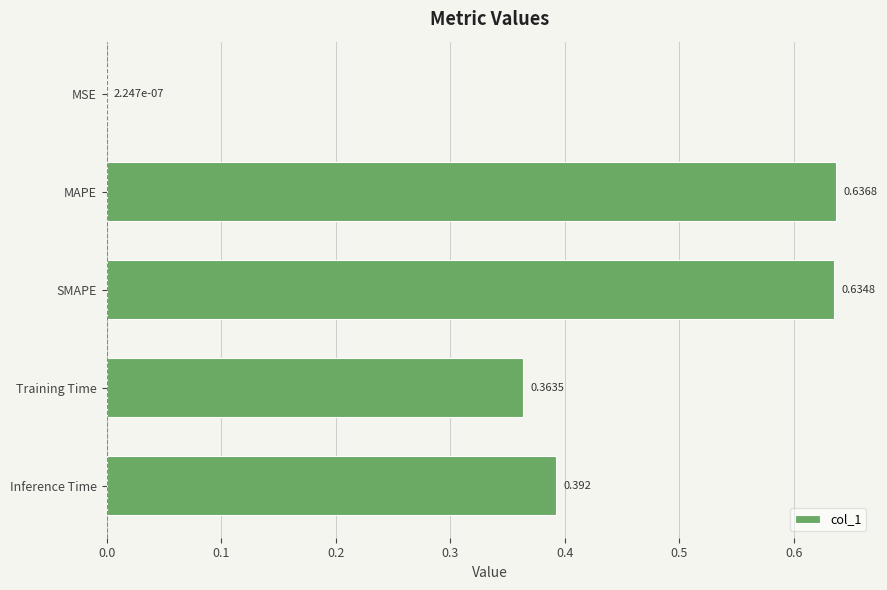

At which label is the value closest to 0?

MSE